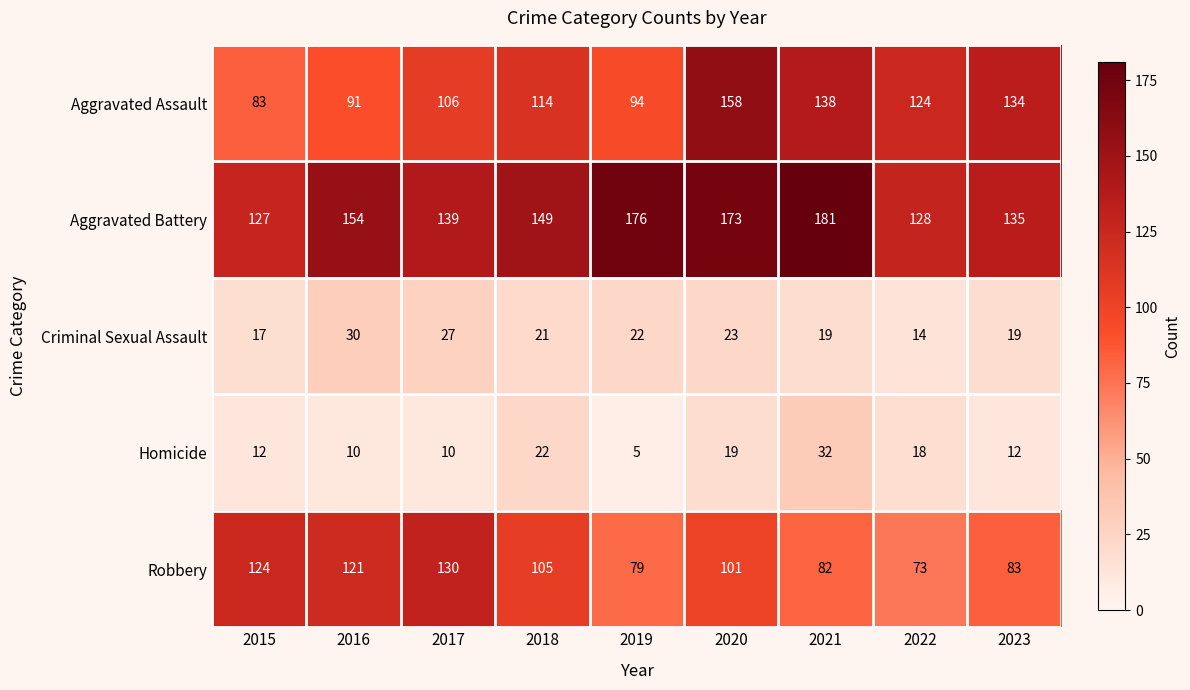

What is the difference between the second highest and minimum values in the Homicide series?

17